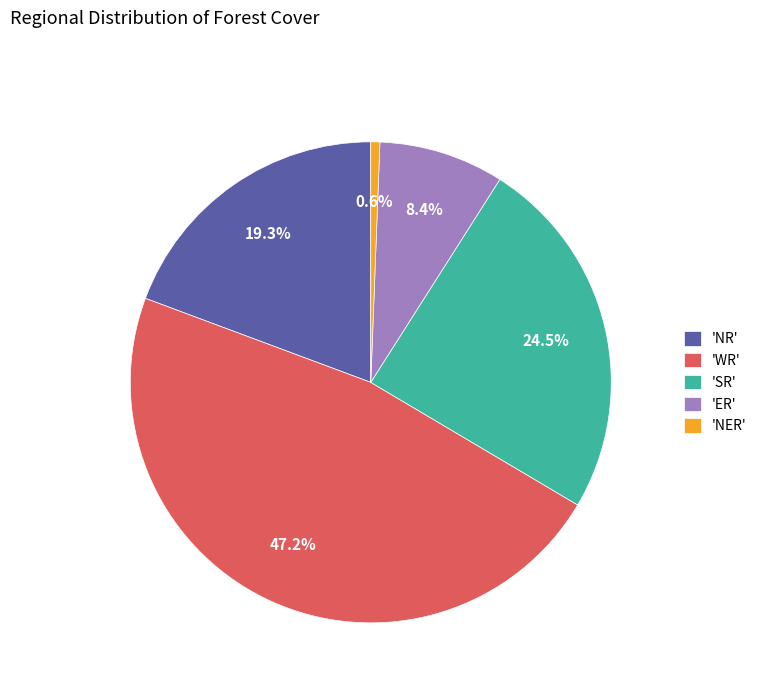

Rank the categories by value from highest to lowest.

'WR', 'SR', 'NR', 'ER', 'NER'